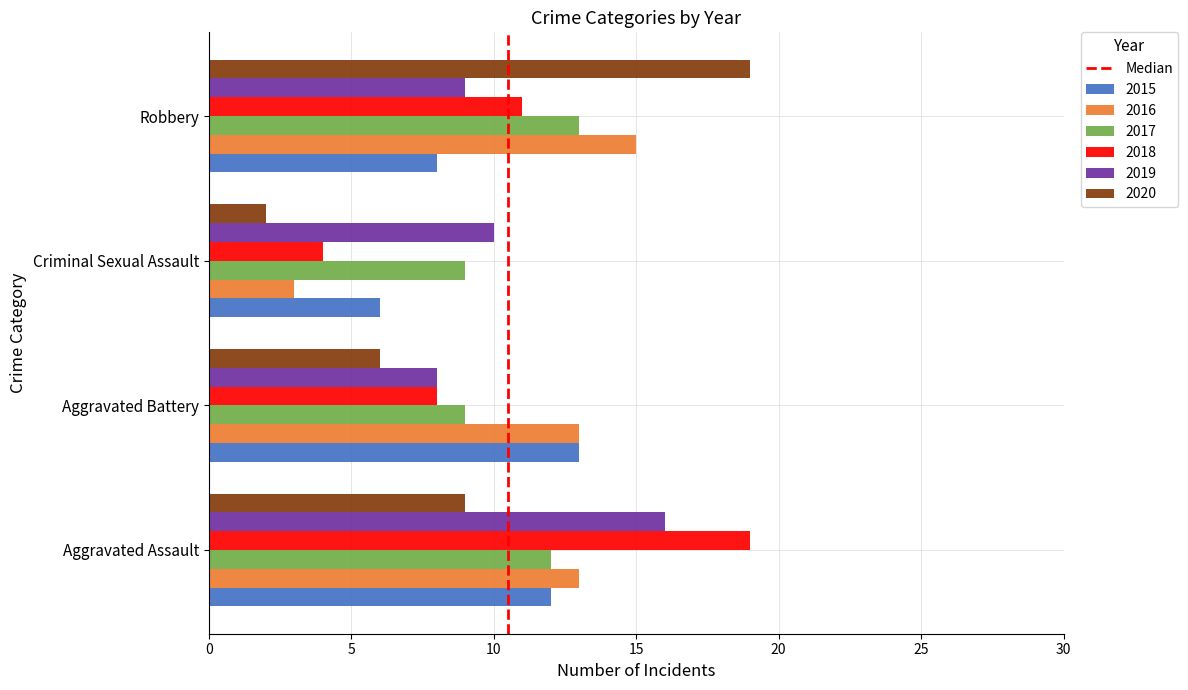

Which series has the largest range (max minus min)?

2020